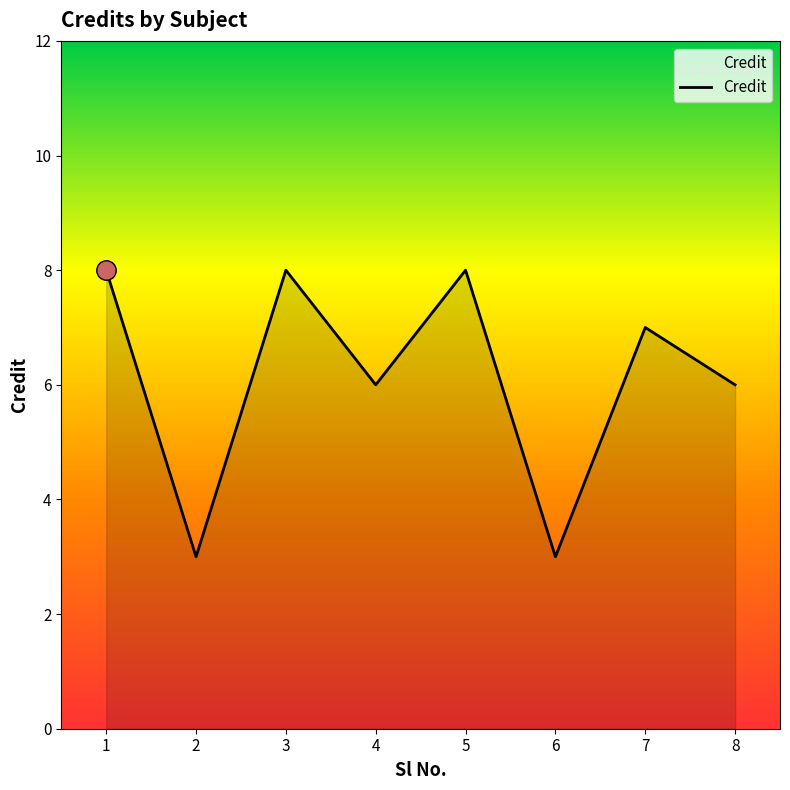

Read the value at 5.

8